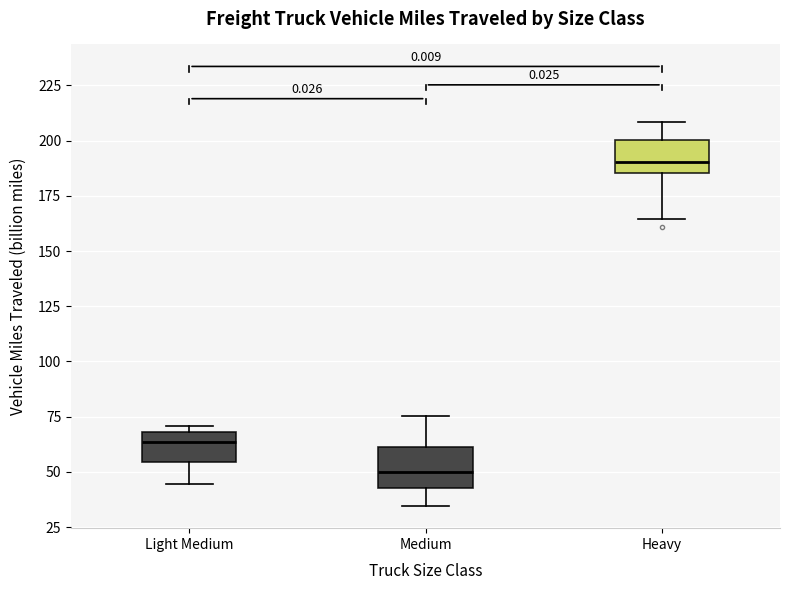

Reading left to right, read every box against the y-axis: the position of its median line, the range the box covers, and the ends of its whiskers. The values are not printed on the chart, so give them approximately, as read against the axis.

Light Medium: median 65, box 55 to 70, whiskers 45 to 70 (just above the box's upper edge)
Medium: median 50, box 40 to 60, whiskers 35 to 75
Heavy: median 190, box 185 to 200, whiskers 165 to 210